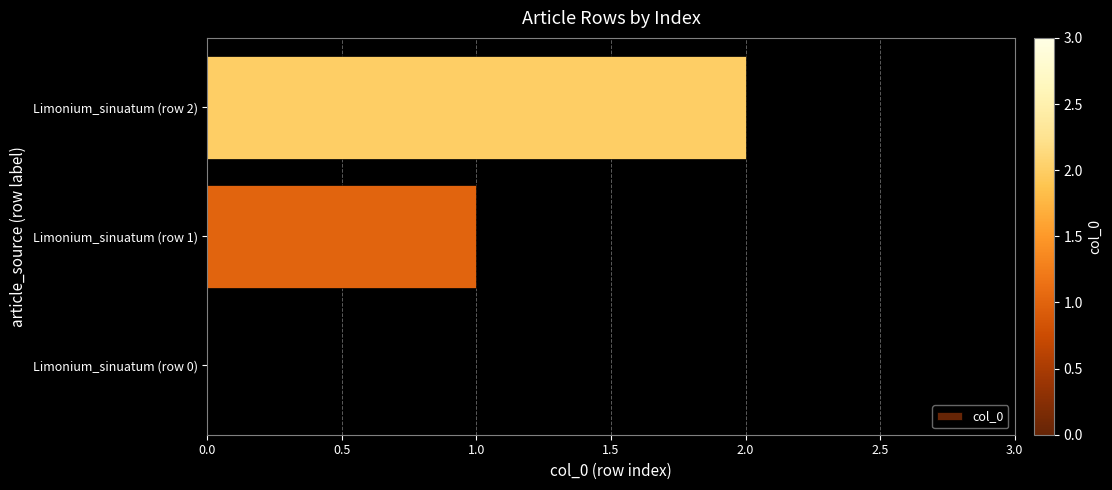

How many positive values are there?

2